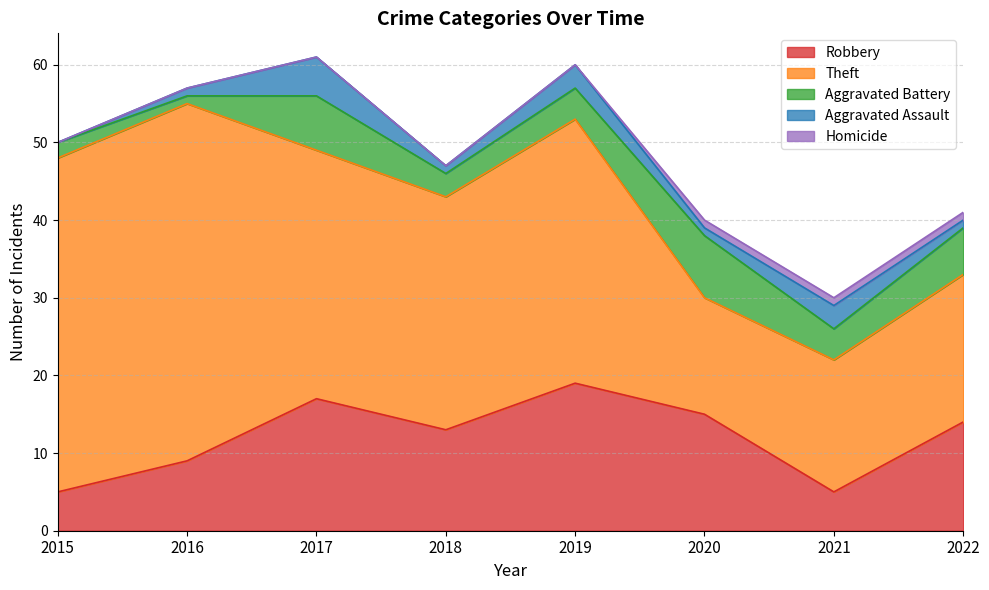

What is the total value across all series at 2018?

47